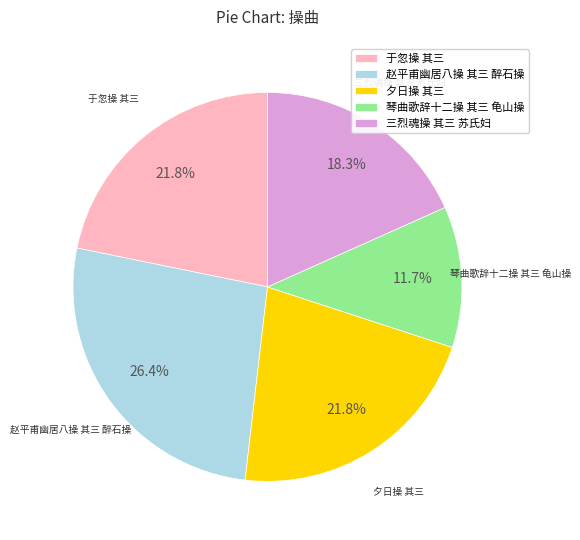

What is the total percentage of 夕日操 其三 and 赵平甫幽居八操 其三 醉石操?

48.2%